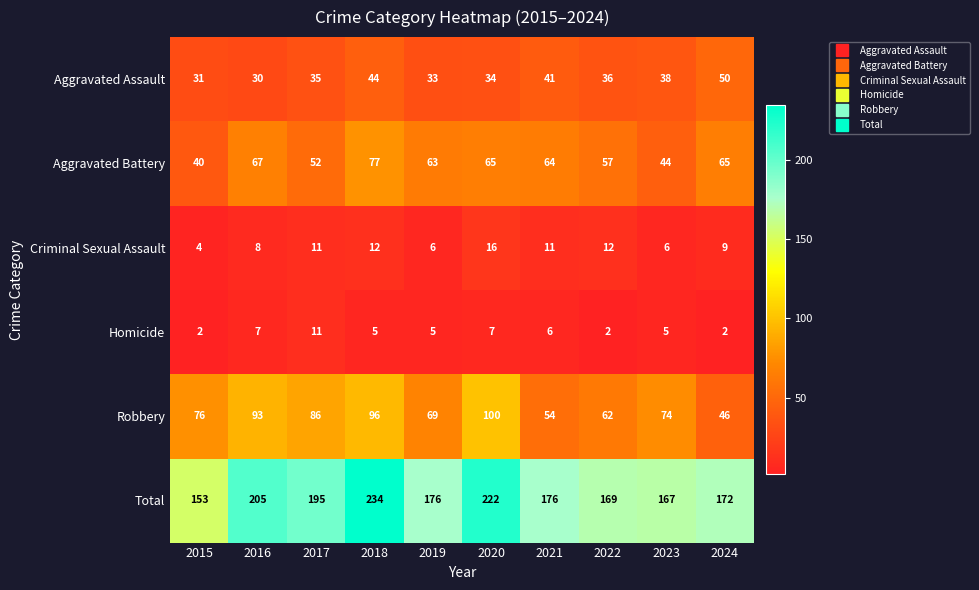

At how many categories does at least one series exceed 58?

10